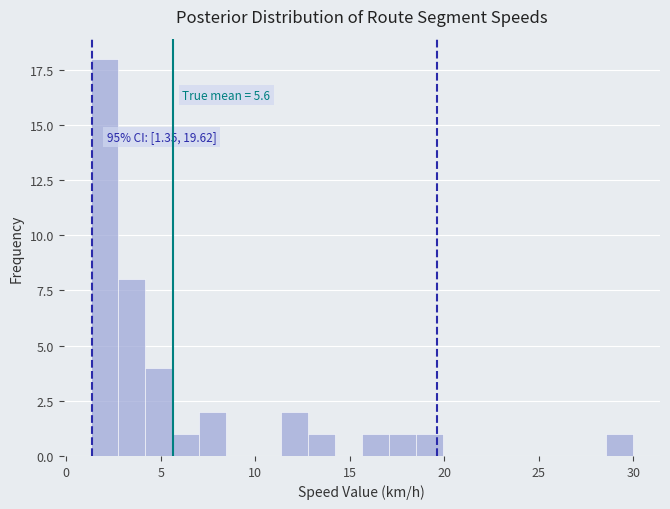

Read against the x-axis, roughly where is the centre of the tallest bar?

2.0